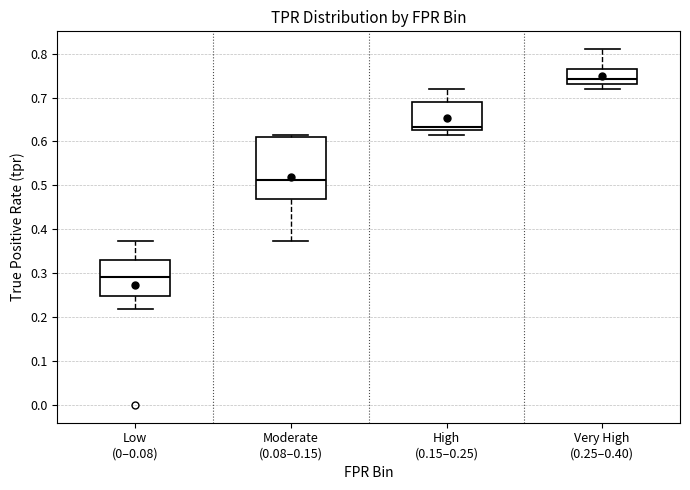

Reading left to right, transcribe this box plot: for each box, give where its median line is, the range the box spans, and where its two whiskers end, as read against the y-axis. The values are not printed on the chart, so give them approximately, as read against the axis.

Low (0–0.08): median 0.29, box 0.25 to 0.33, whiskers 0.22 to 0.37
Moderate (0.08–0.15): median 0.51, box 0.47 to 0.61, whiskers 0.37 to 0.61 (just above the box's upper edge)
High (0.15–0.25): median 0.63 (just above the box's lower edge), box 0.63 to 0.69, whiskers 0.61 to 0.72
Very High (0.25–0.40): median 0.74, box 0.73 to 0.76, whiskers 0.72 to 0.81